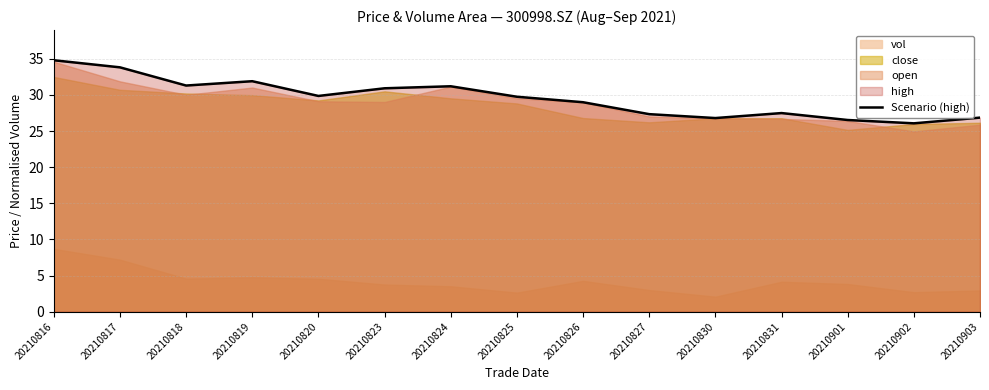

The value at 20210819 is 31.9. True or false?

True